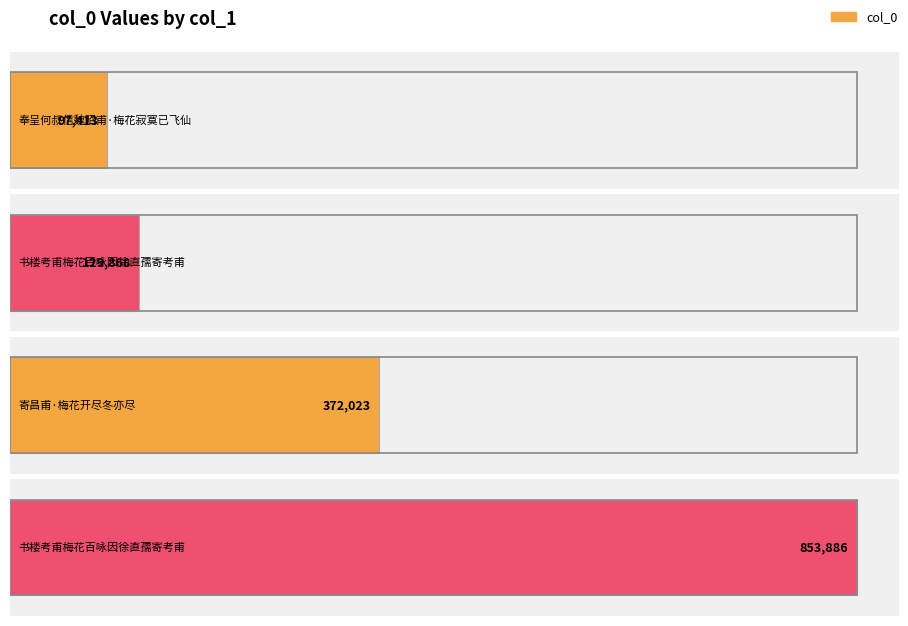

What is the label of the 3rd bar from the right?

书楼考甫梅花百咏因徐直孺寄考甫